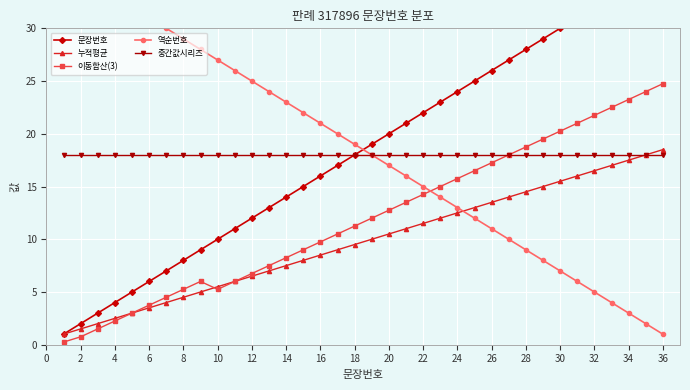

What is the highest value of the 이동합산(3) series?

24.8